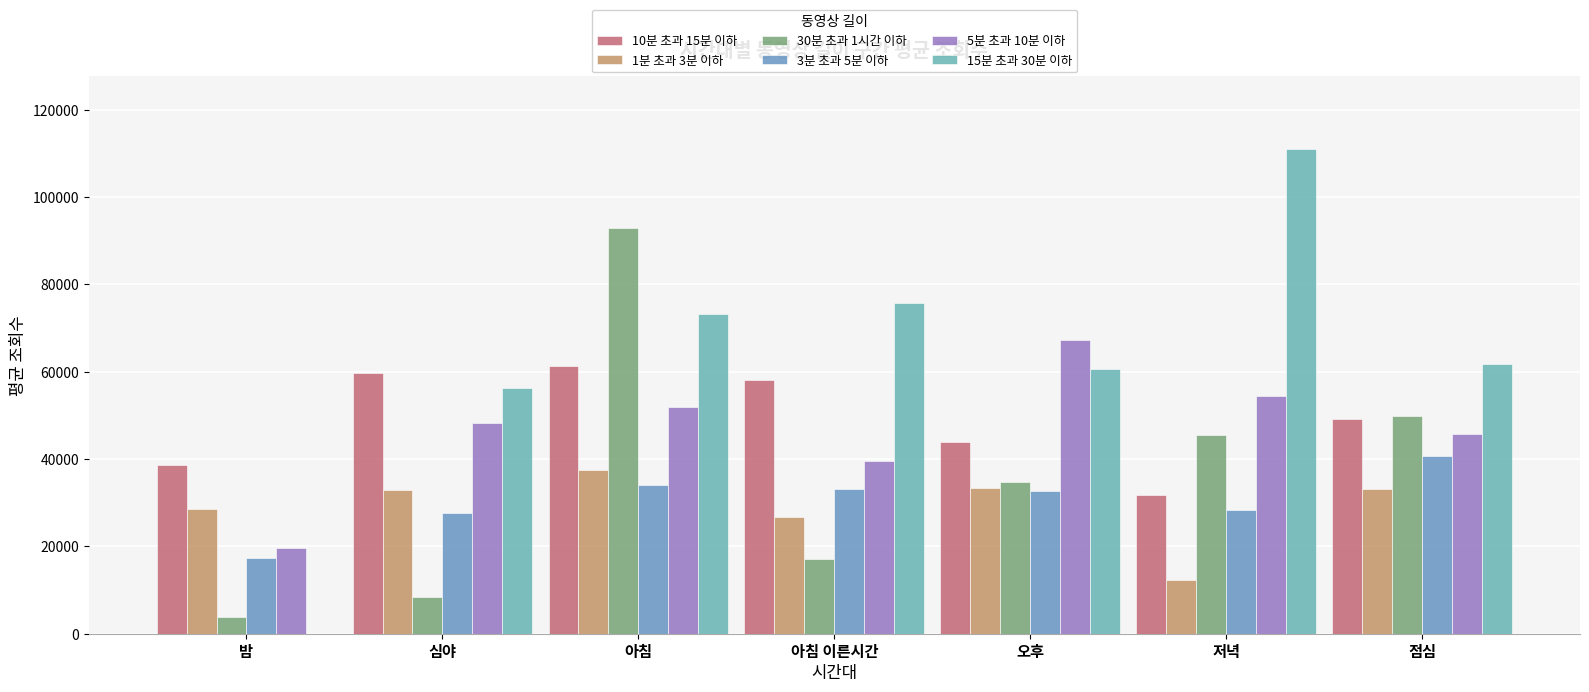

The value of 5분 초과 10분 이하 at 저녁 is 54369.7. True or false?

True